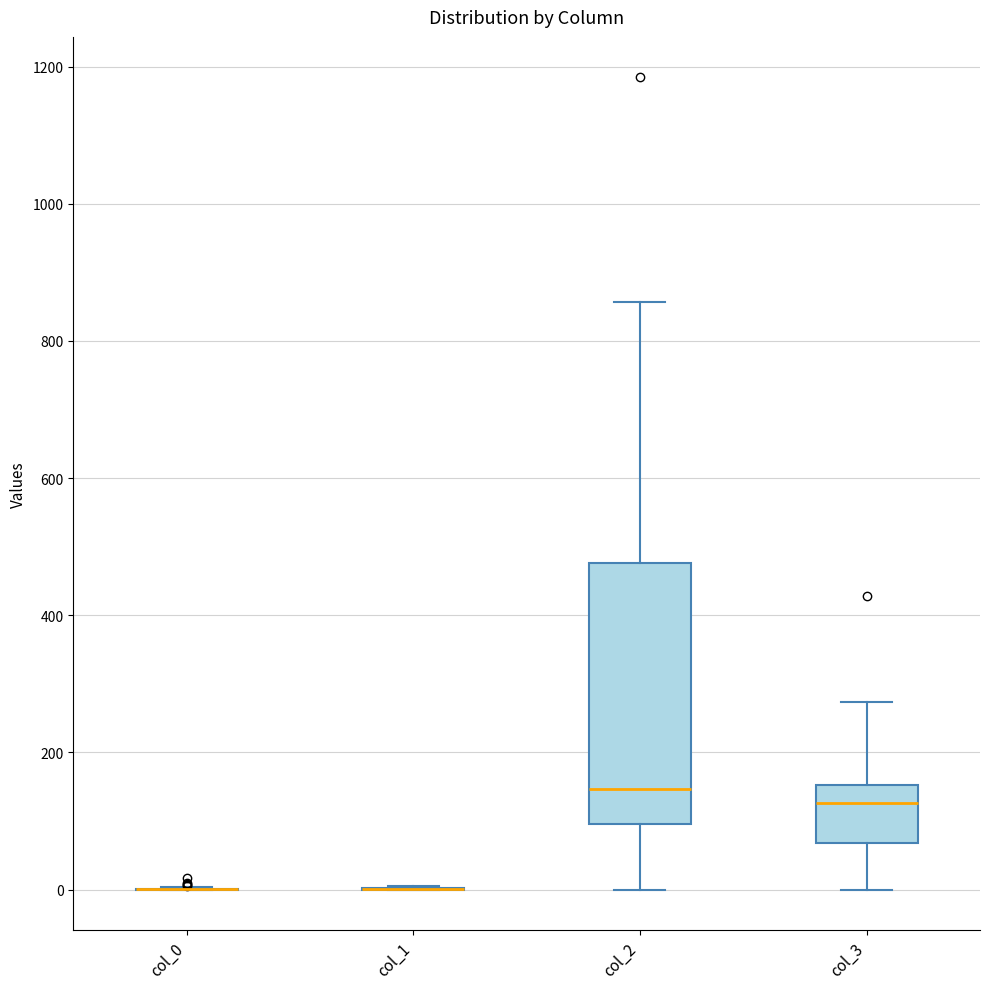

Which box is the tallest, from its lower edge to its upper edge?

col_2